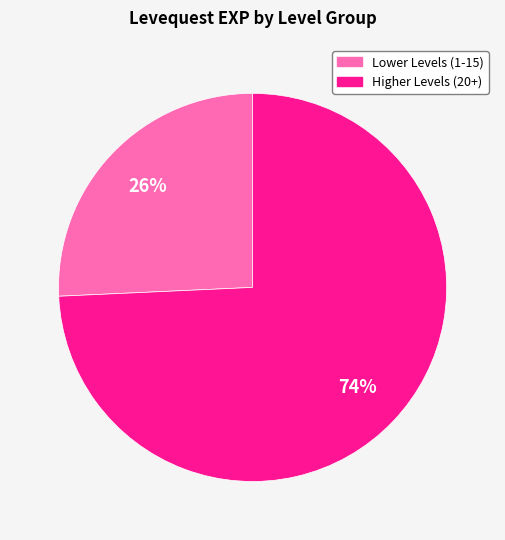

Does any single category account for the majority?

Yes